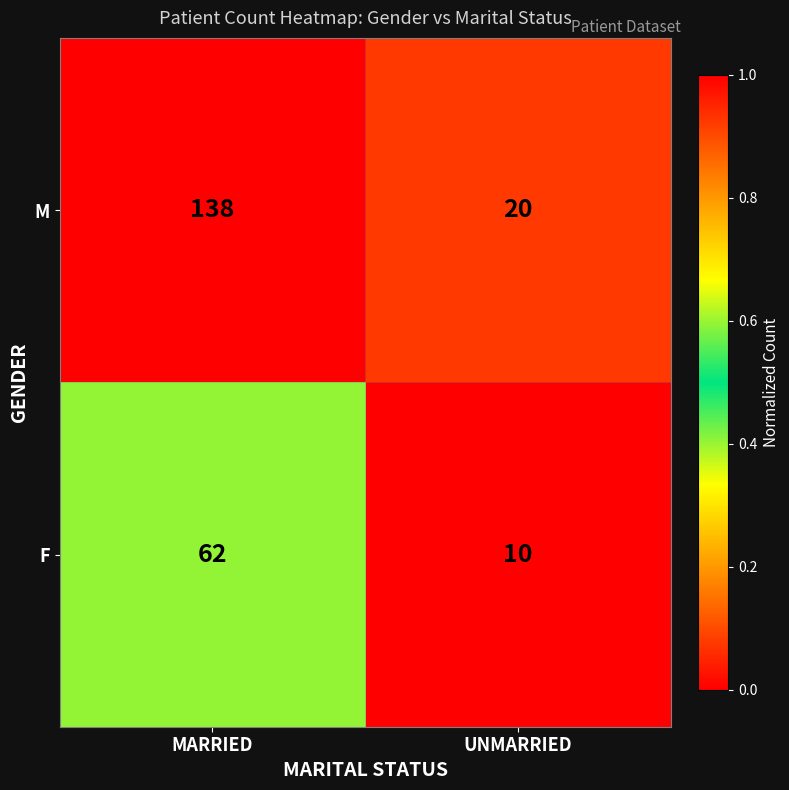

At which category is the sum across all series the highest?

MARRIED